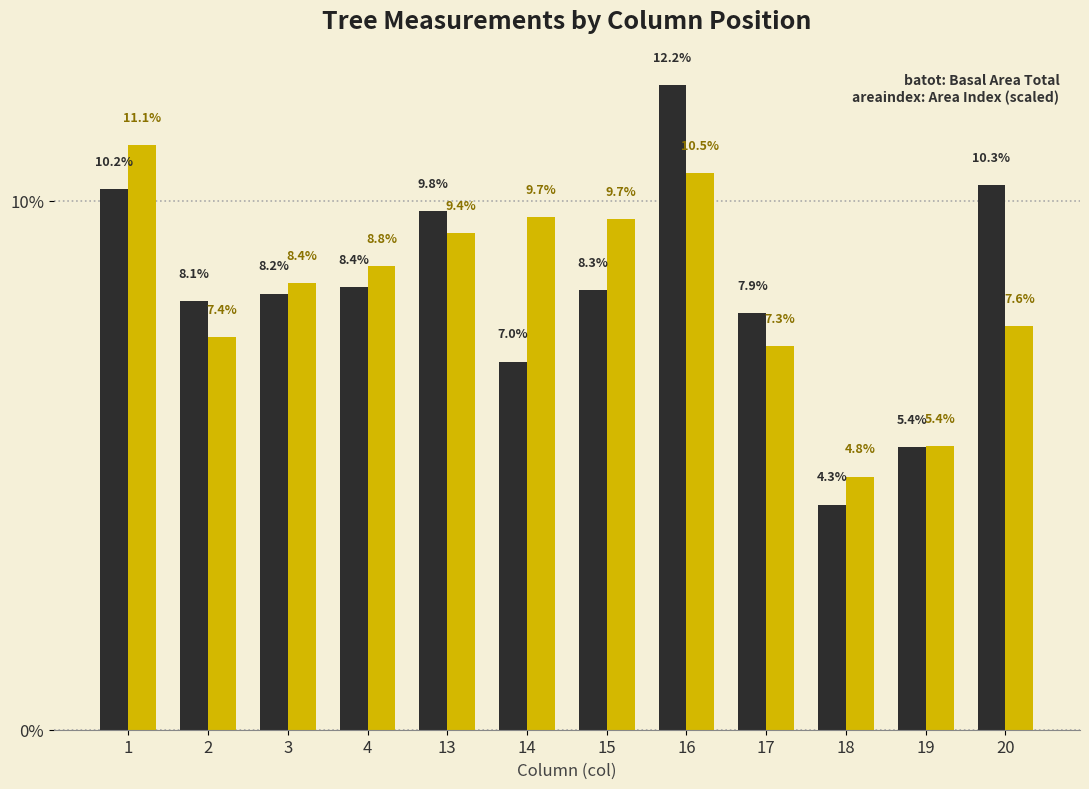

Which label corresponds to the smallest value in the chart?

18